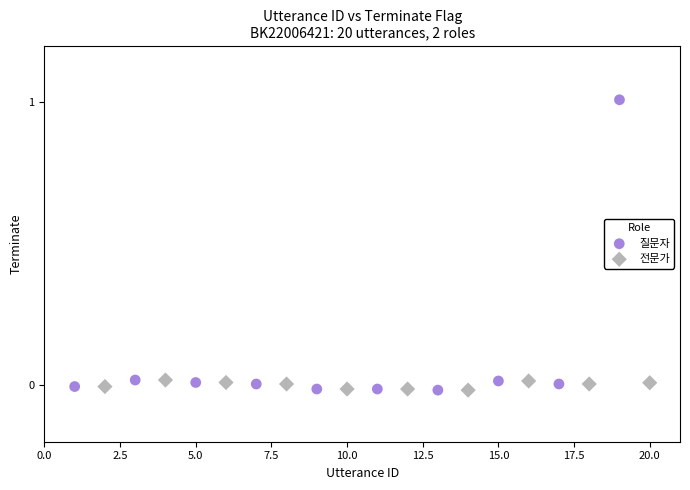

Which series has the widest spread of Y values?

질문자